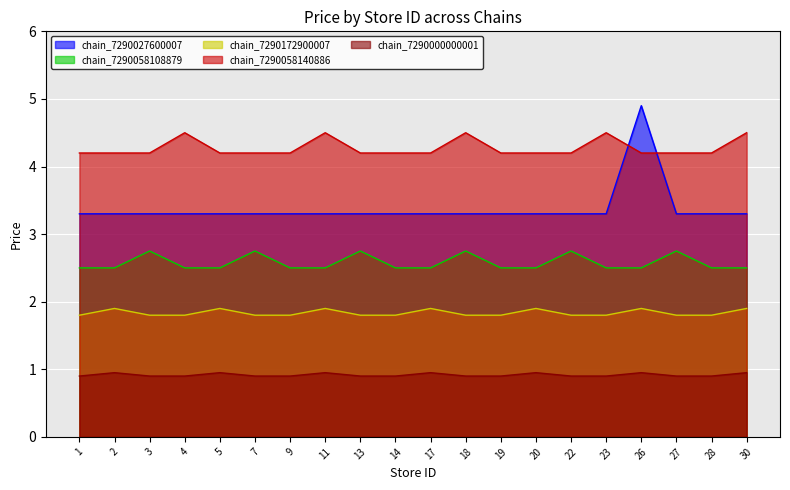

What is the difference between the highest and lowest values at 26?

4.0